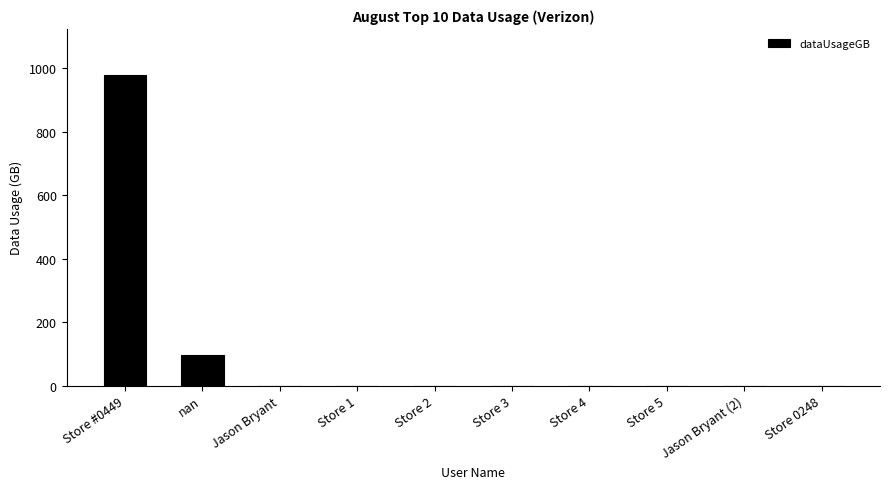

Which has a higher value, Store 5 or Store #0449?

Store #0449